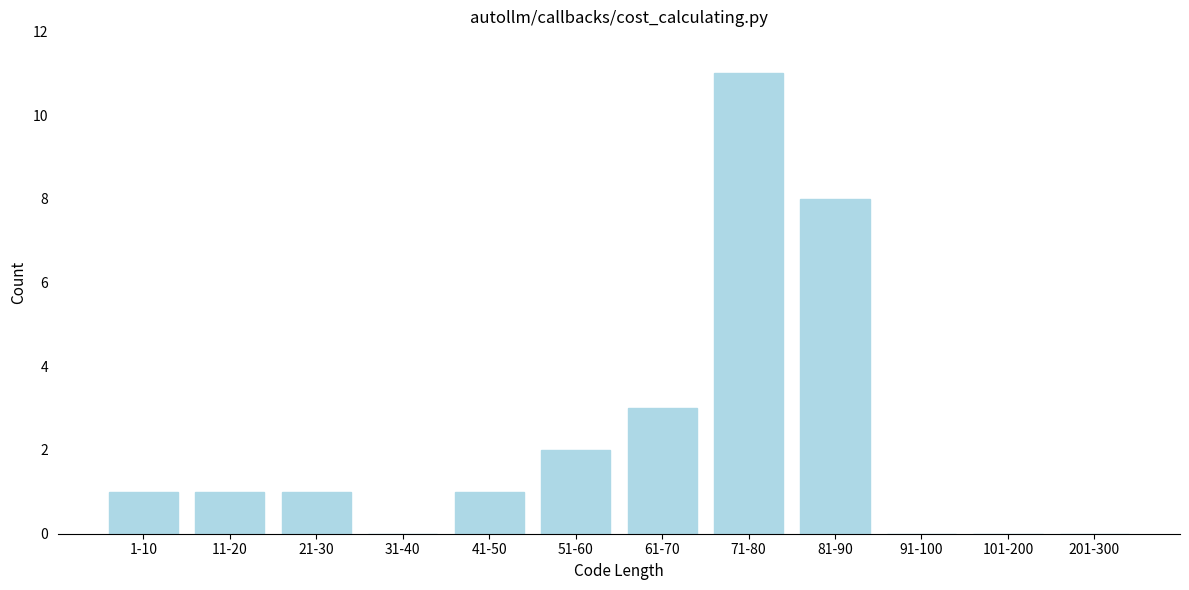

Reading left to right, extract all data points from this chart.

1-10=1	11-20=1	21-30=1	31-40=0	41-50=1	51-60=2	61-70=3	71-80=11	81-90=8	91-100=0	101-200=0	201-300=0